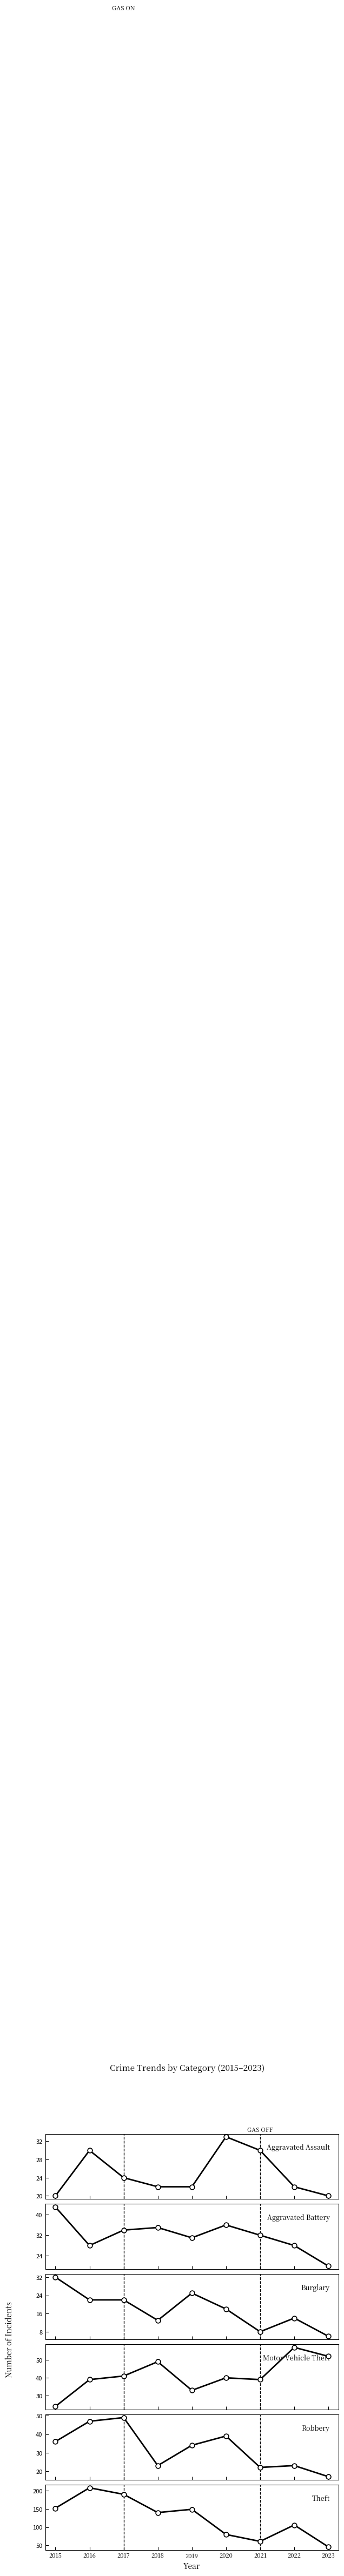

Is the value of Motor Vehicle Theft at 2015 greater than the value of Theft at 2015?

No